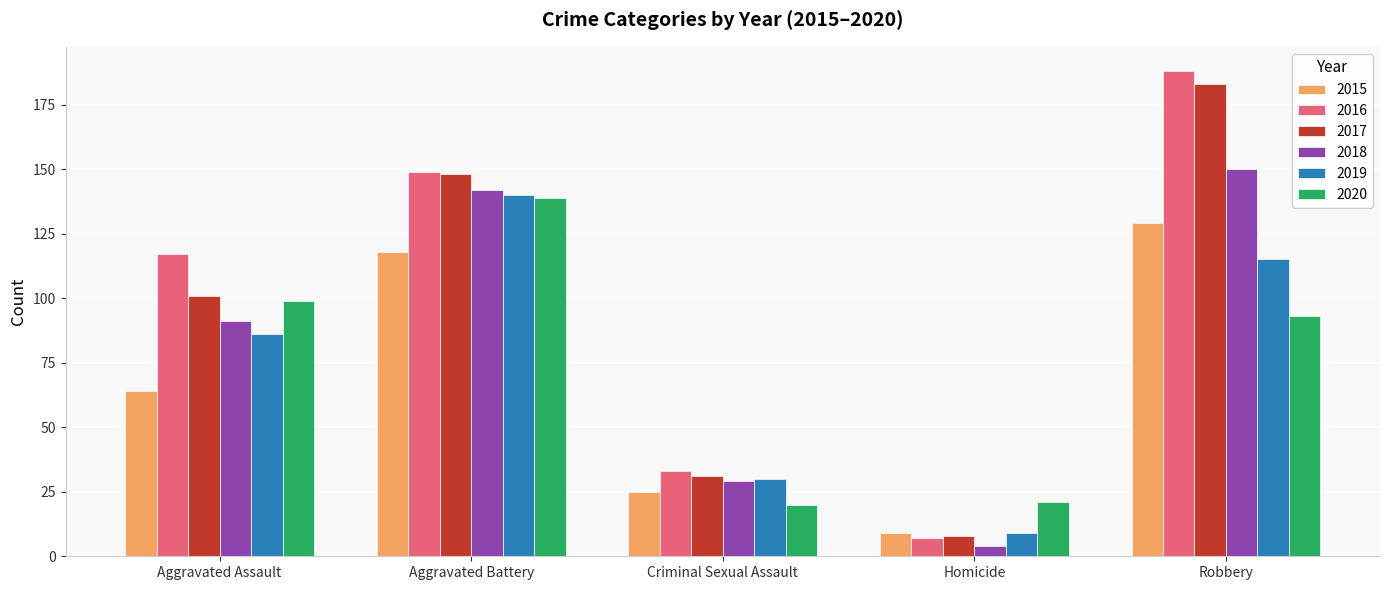

Which series has the largest total across all categories?

2016